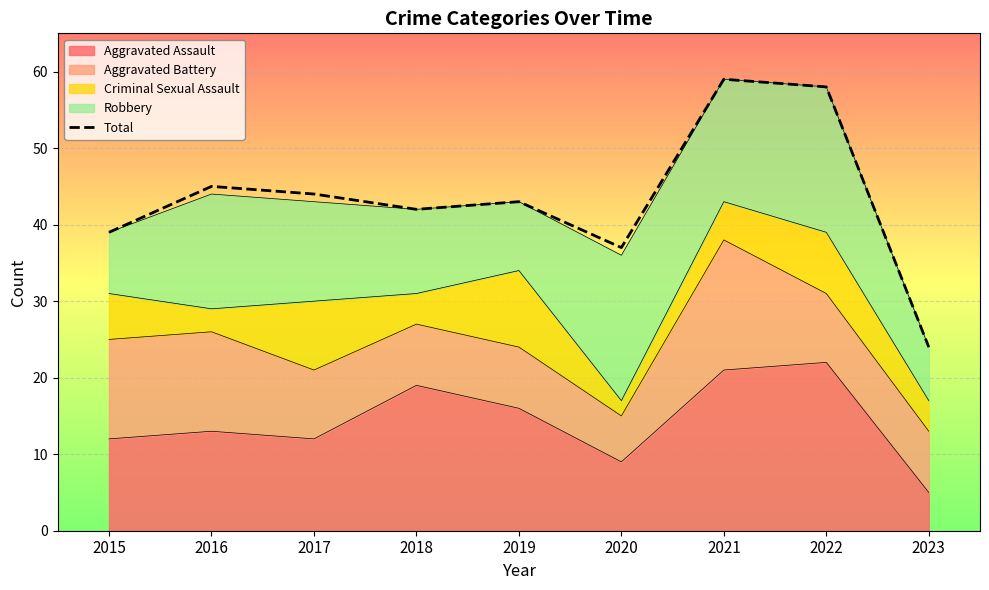

What is the difference between the values at 2021 and 2015?

20